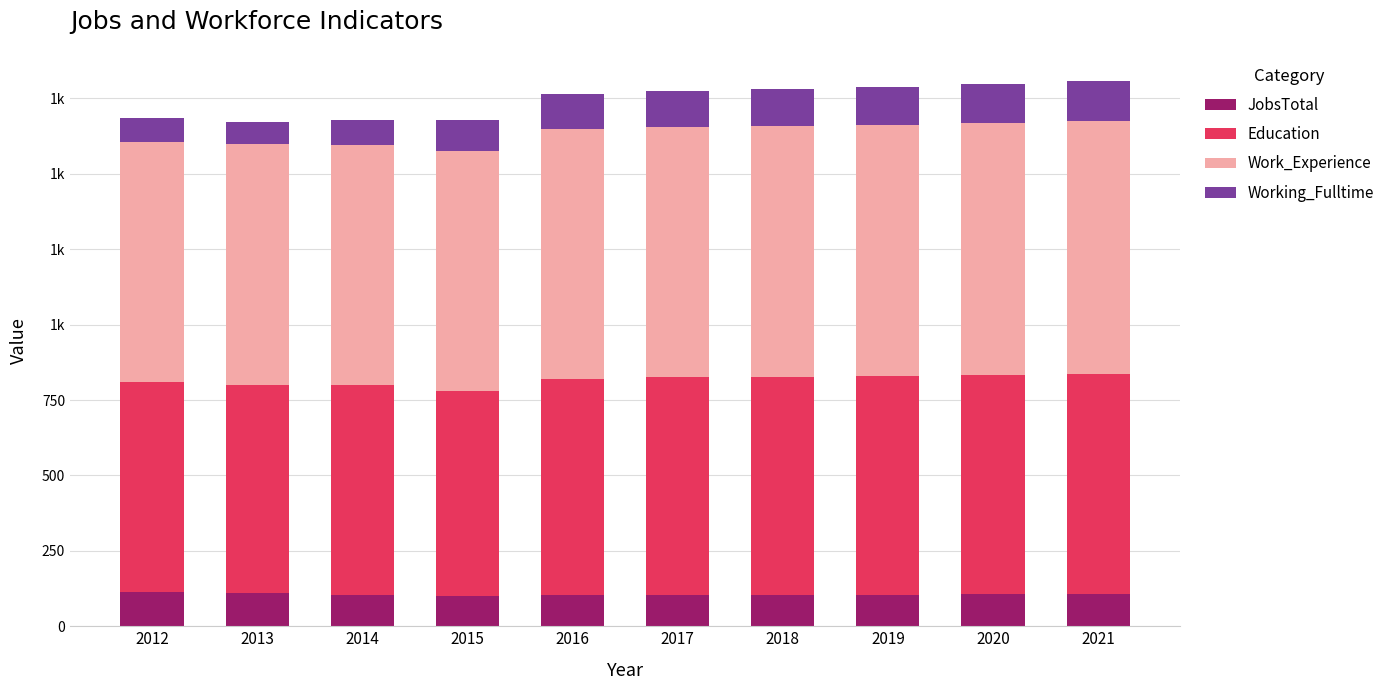

Are the bars grouped side by side (vs. stacked)?

No